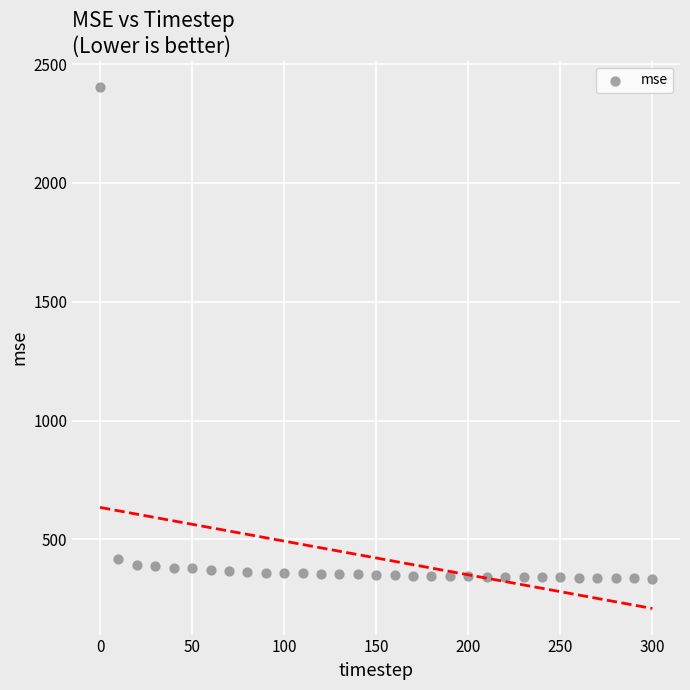

What is the range of X values (max minus min)?

300.0